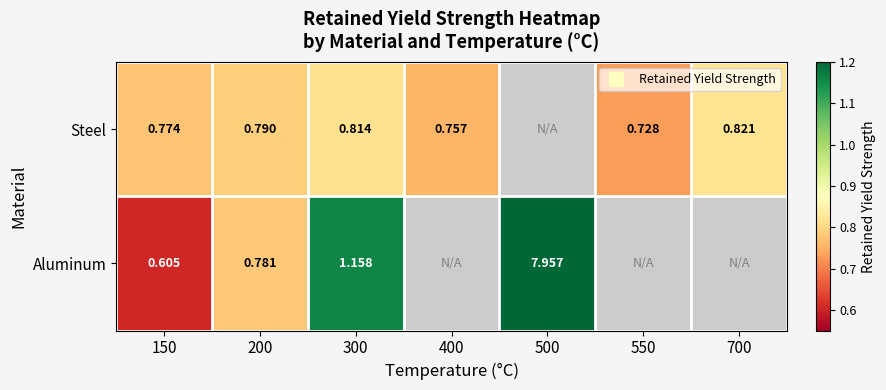

Which category has the highest value across all series?

500